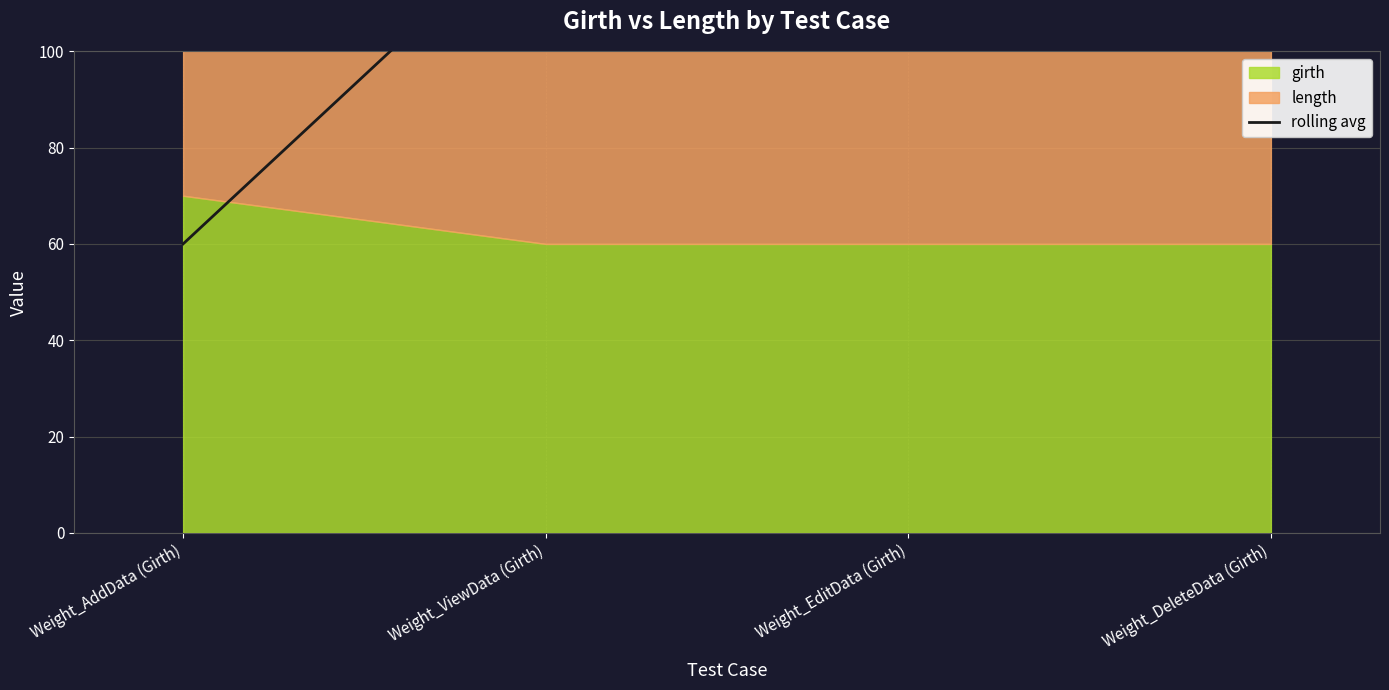

The value at Weight_AddData (Girth) is 12. True or false?

False